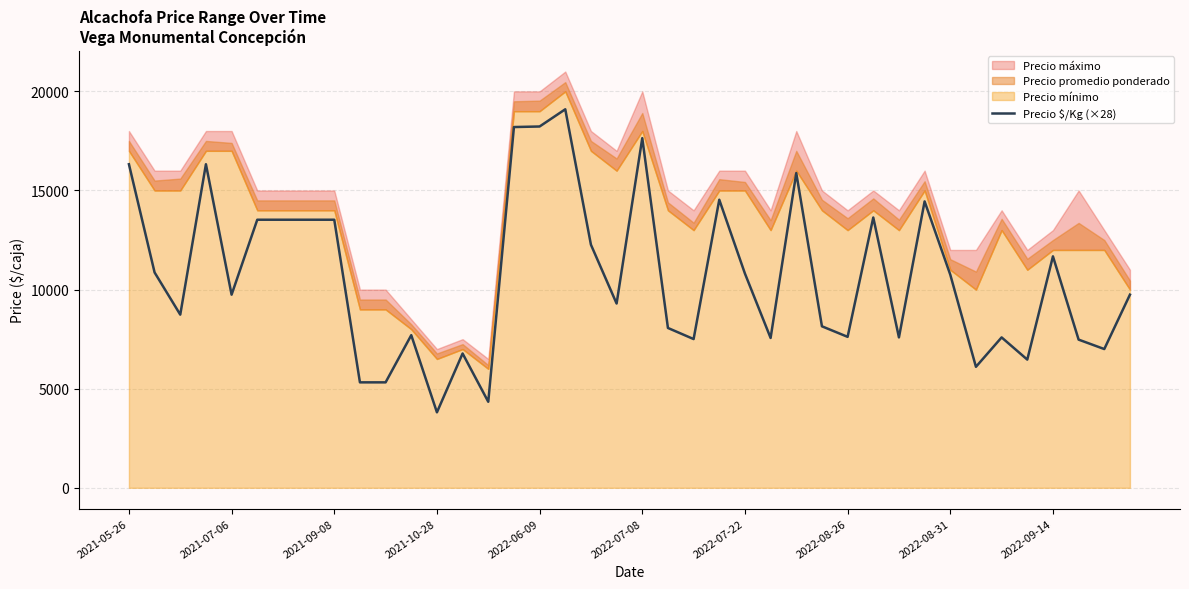

What is the sum of all values?

426664